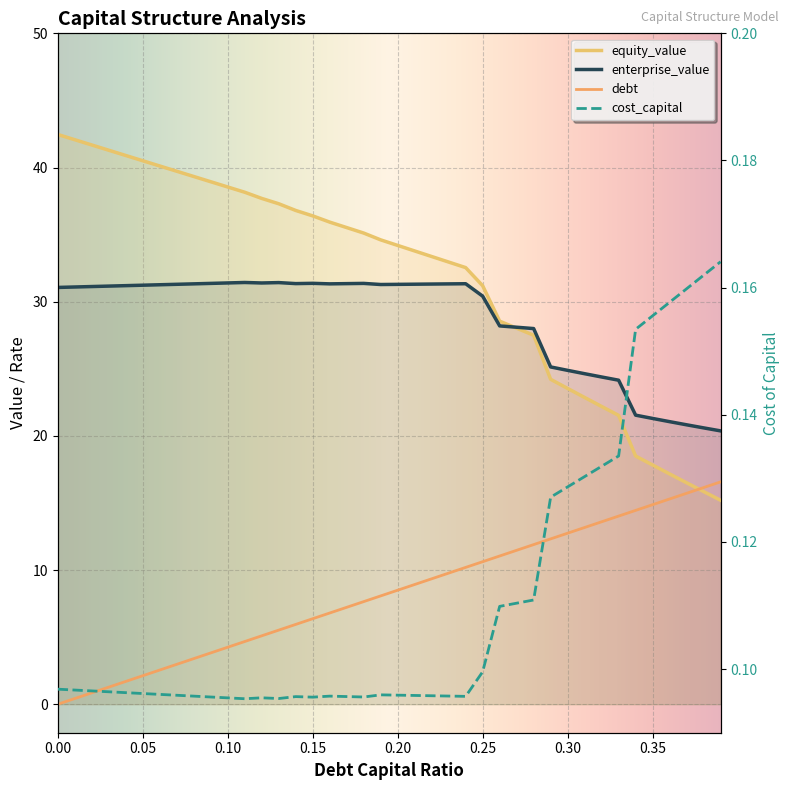

Rank the categories by enterprise_value value from lowest to highest.

0.39, 0.38, 0.37, 0.36, 0.35, 0.34, 0.33, 0.32, 0.31, 0.3, 0.29, 0.28, 0.27, 0.26, 0.25, 0, 0.01, 0.02, 0.03, 0.04, 0.05, 0.06, 0.19, 0.2, 0.07, 0.21, 0.22, 0.23, 0.16, 0.08, 0.24, 0.17, 0.14, 0.18, 0.09, 0.15, 0.12, 0.1, 0.13, 0.11